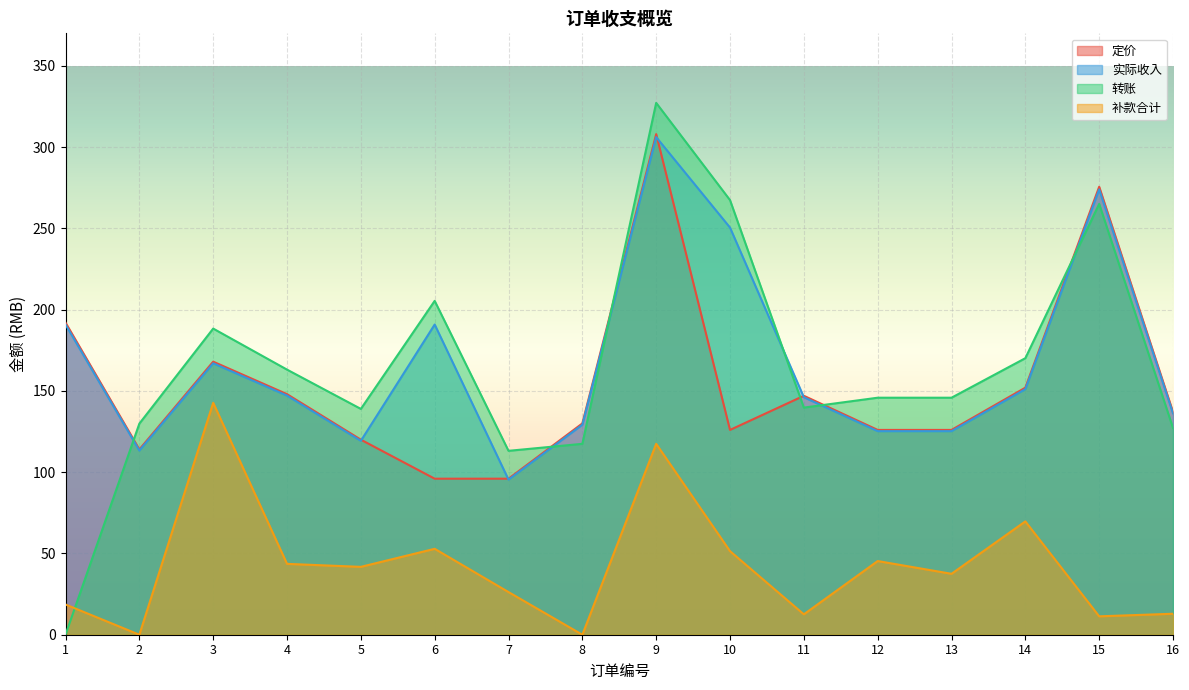

What is the total value across all series at 5?

420.0